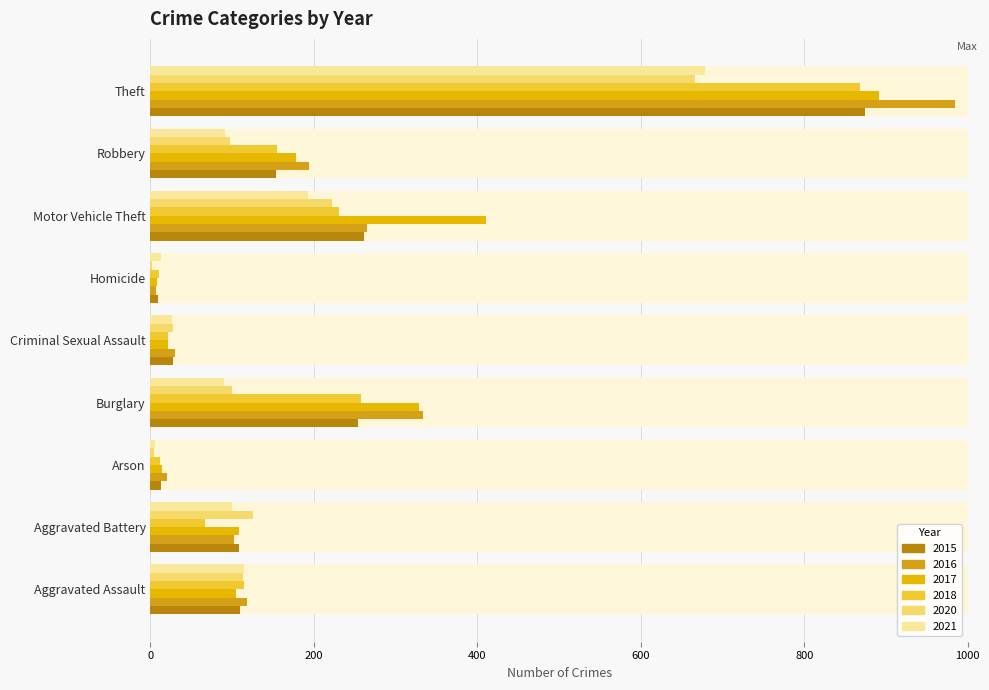

Which series has the largest range (max minus min)?

2016